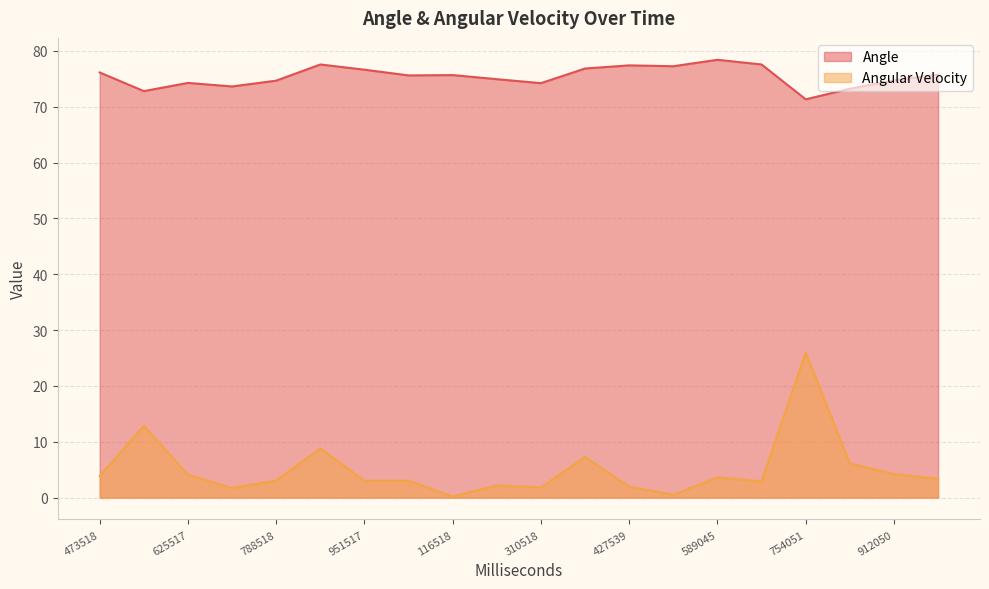

True or false: Angular Velocity has more than 2 points higher than both neighbors.

True